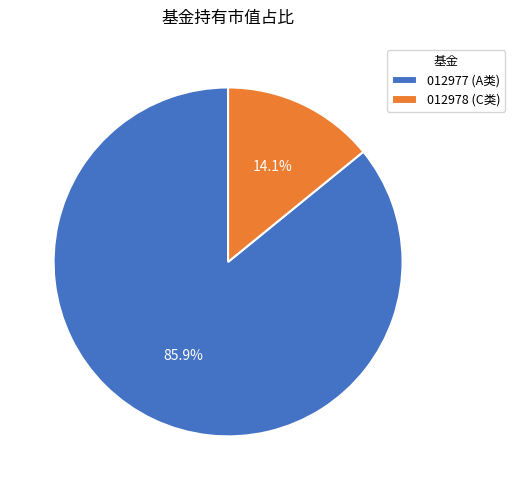

Combined, do 012977 (A类) and 012978 (C类) account for over 50%?

Yes